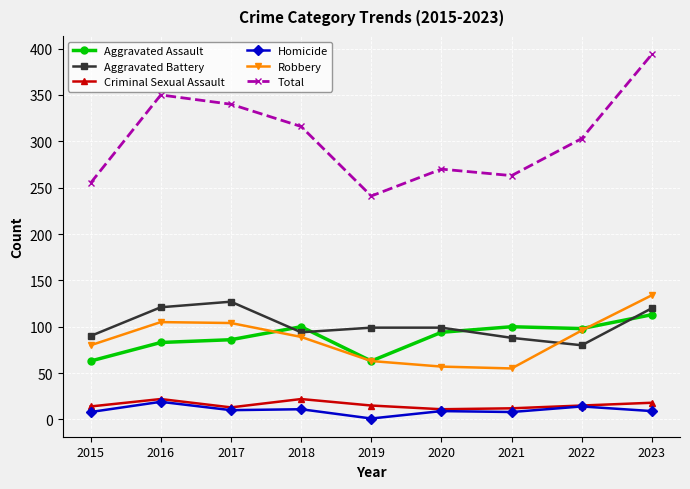

What is the difference between the maximum and minimum values in the Robbery series?

79